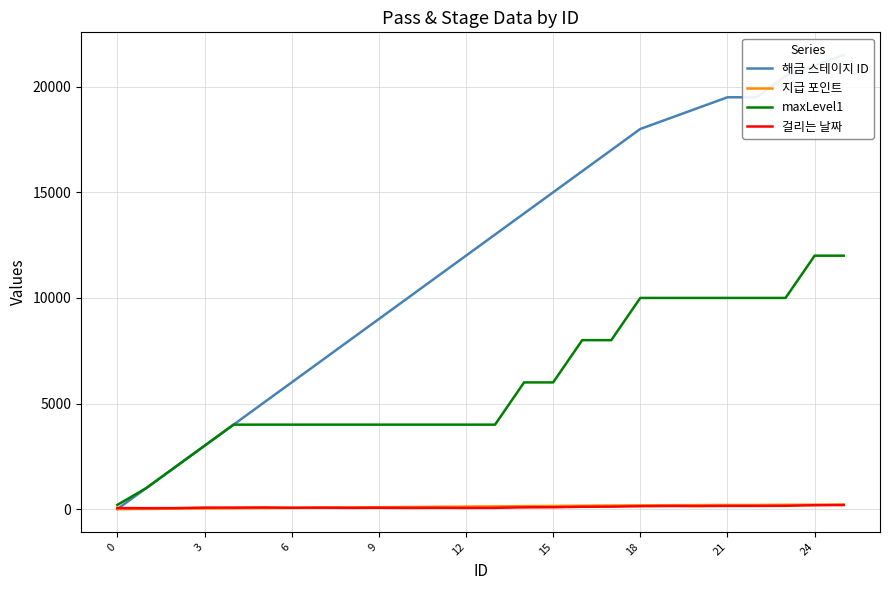

Does the chart have visible grid lines?

Yes